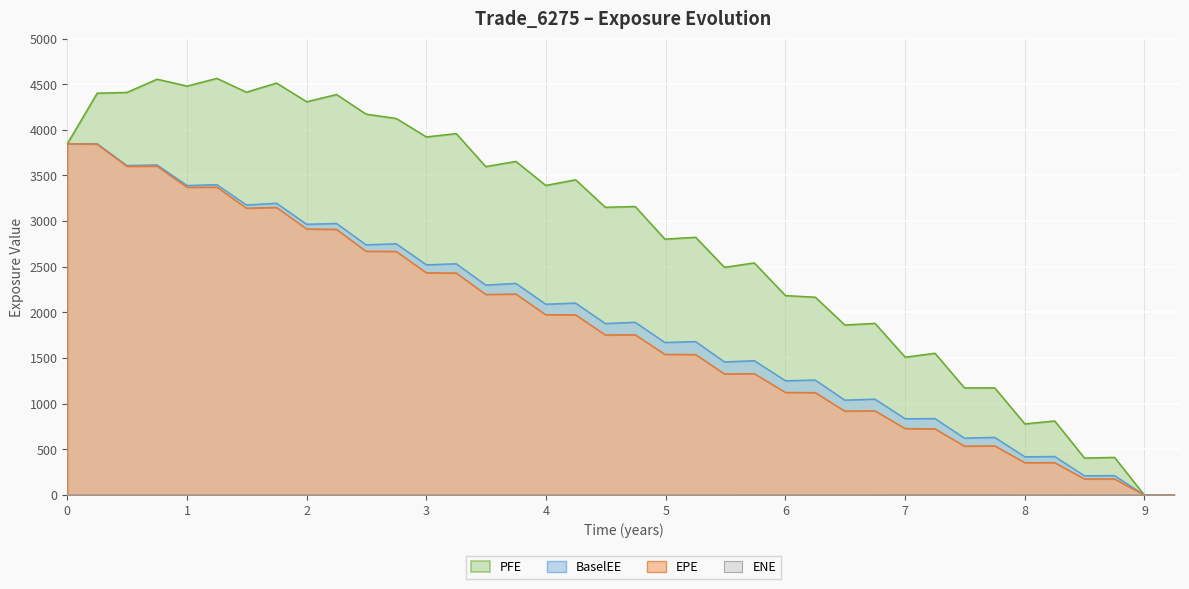

Which series has the largest total across all categories?

PFE